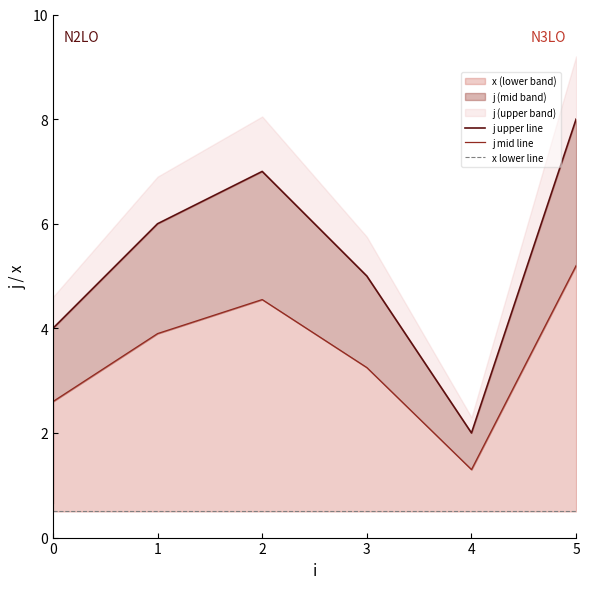

In j upper line, how many points are lower than both neighbors (excluding endpoints)?

1